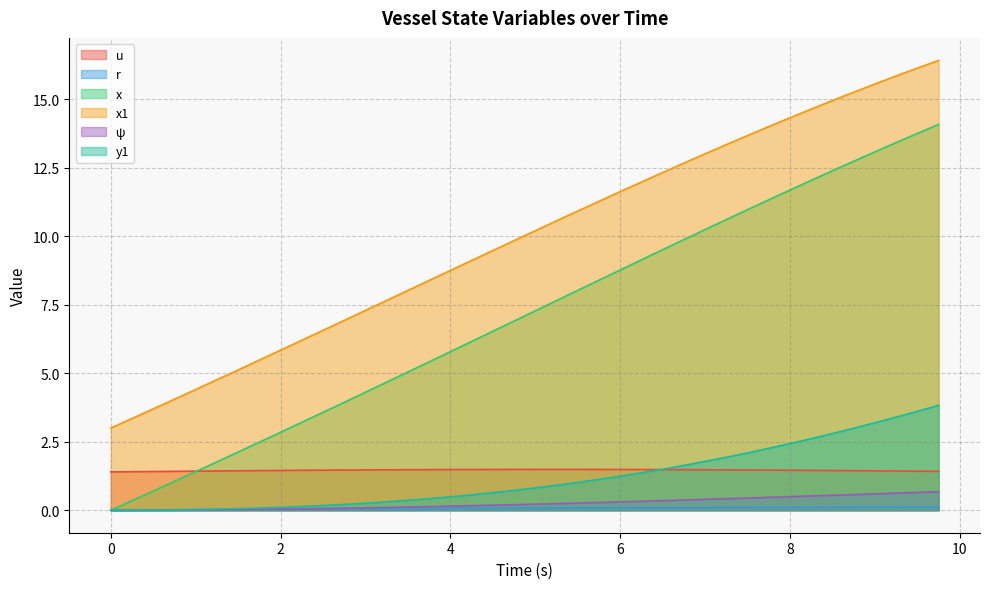

Read the u value at 5.75.

1.5